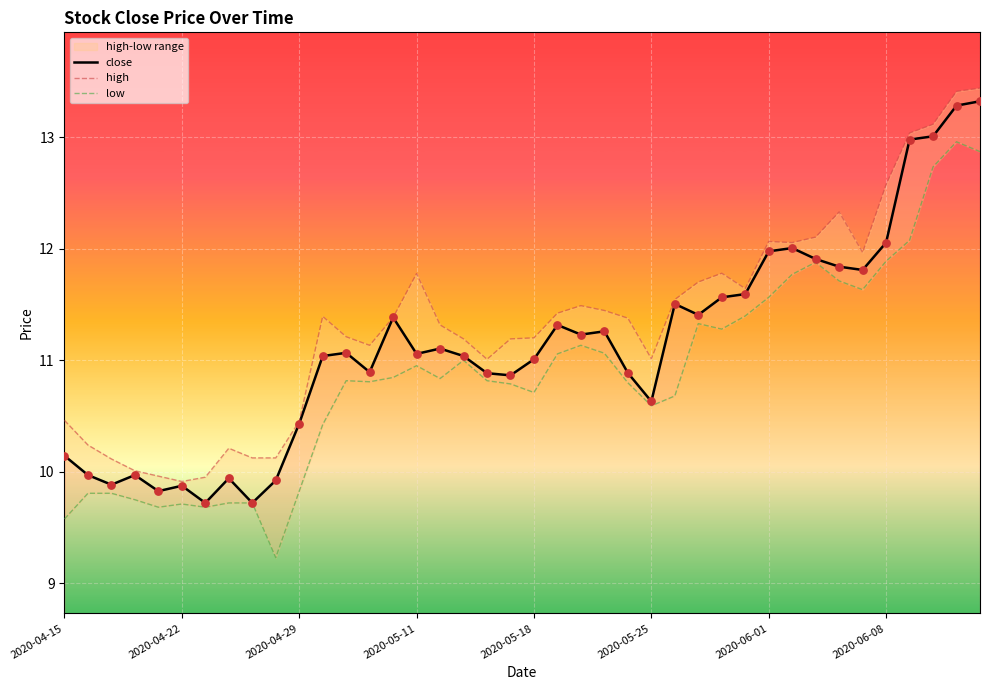

Which series has the largest total across all categories?

high